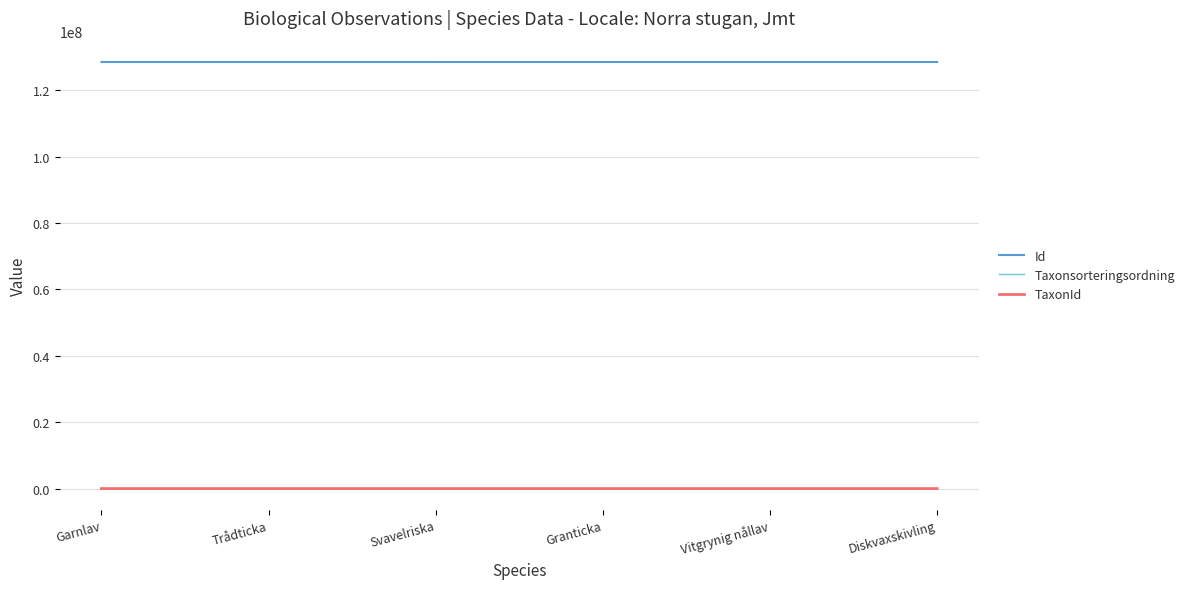

True or false: Taxonsorteringsordning and TaxonId intersect in this chart.

False